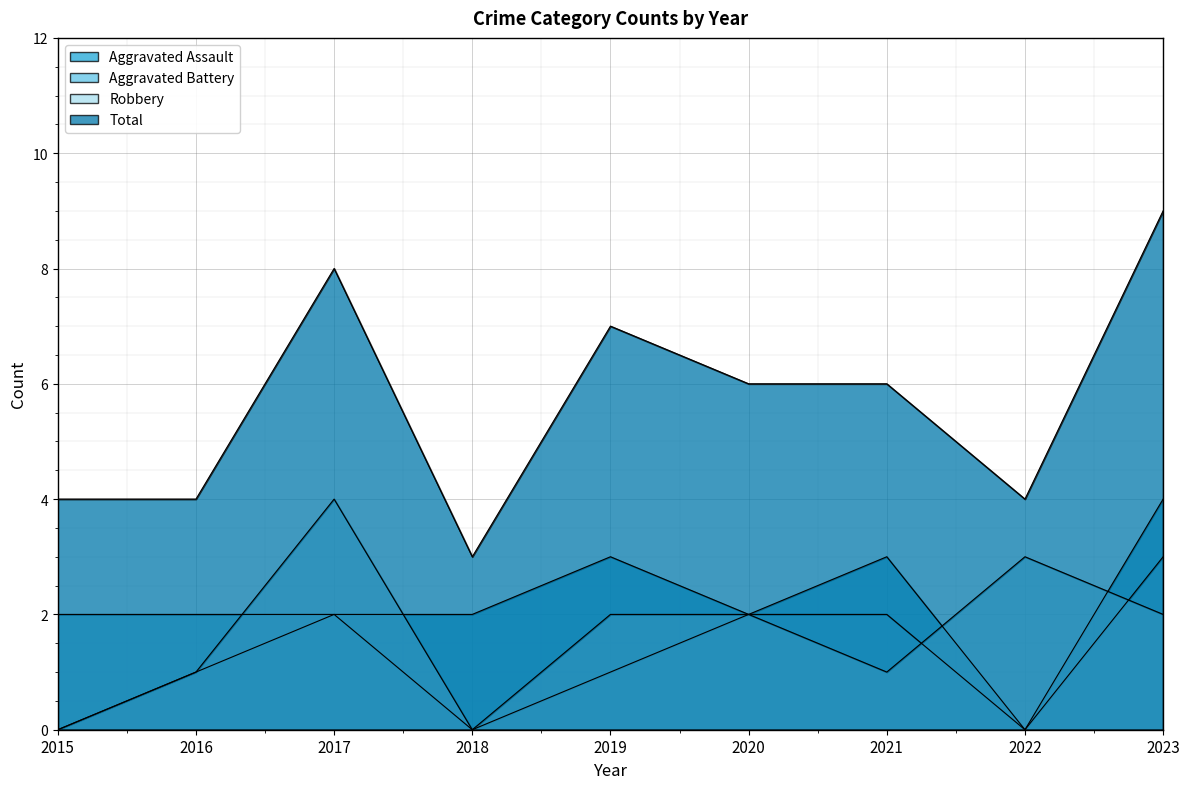

Is the value of Robbery at 2019 greater than the value of Total at 2020?

No